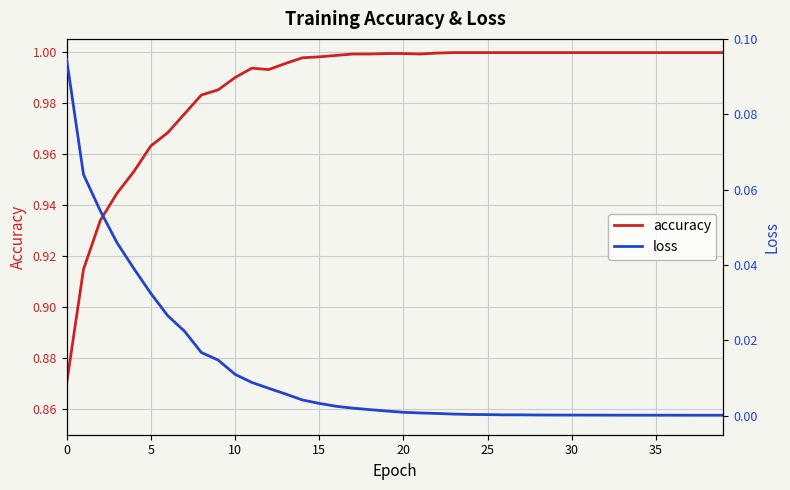

The value of accuracy at 29 is 1.3. True or false?

False